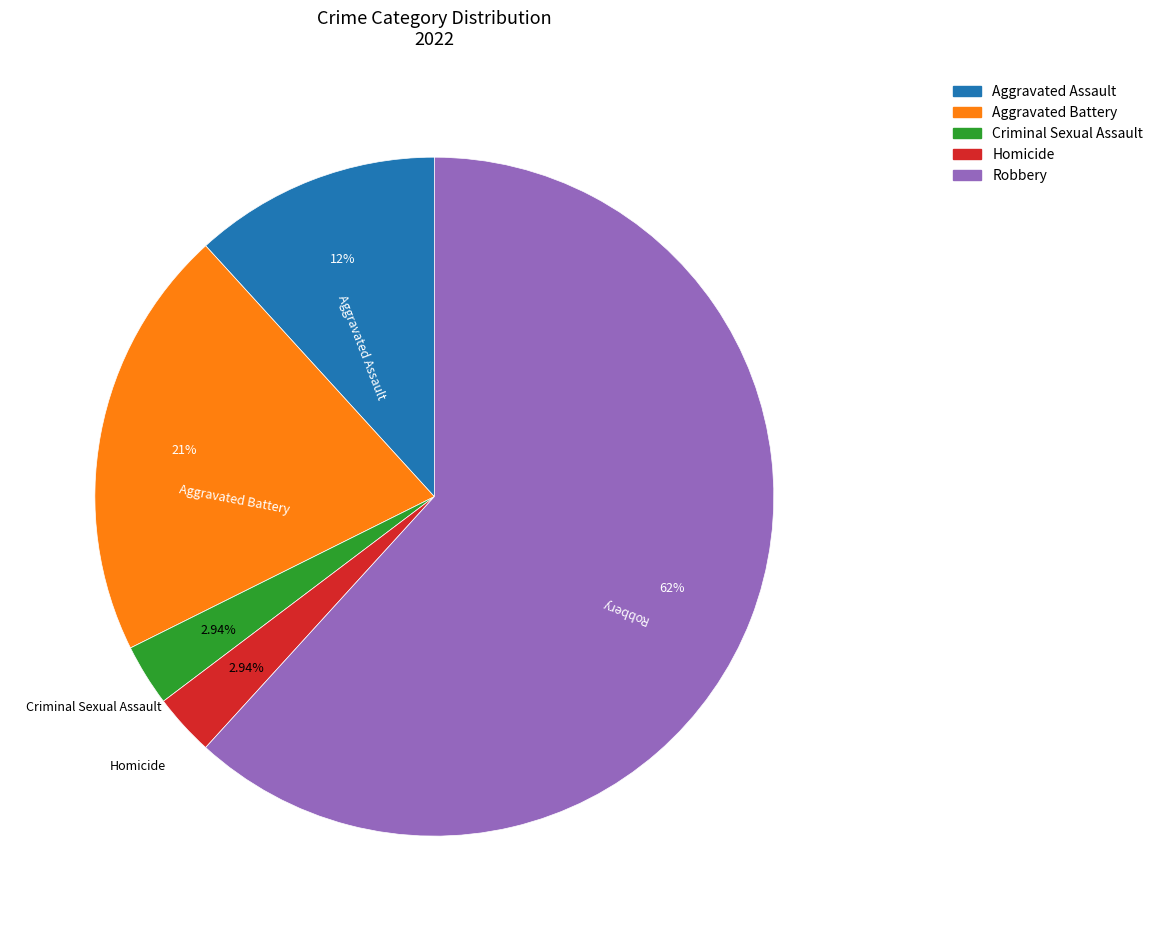

Which slice is the largest?

Robbery